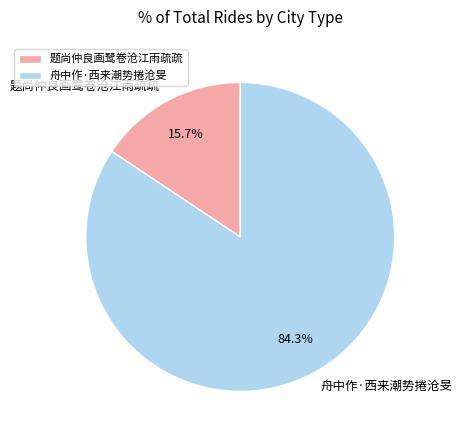

To the nearest percent, what is the combined percentage of 题尚仲良画鹭卷沧江雨疏疏 and 舟中作·西来潮势捲沧旻?

100%